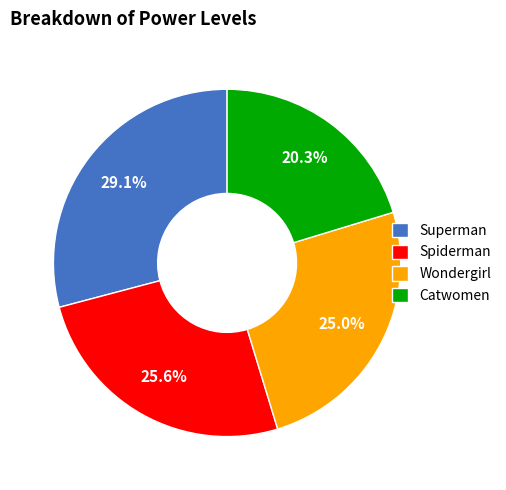

True or false: Superman accounts for 22% of the total.

False